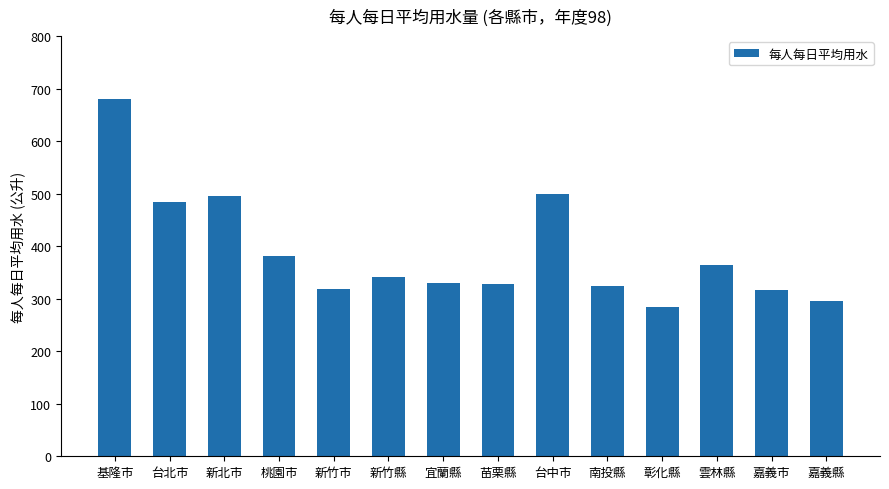

What is the sum of all values?

5446